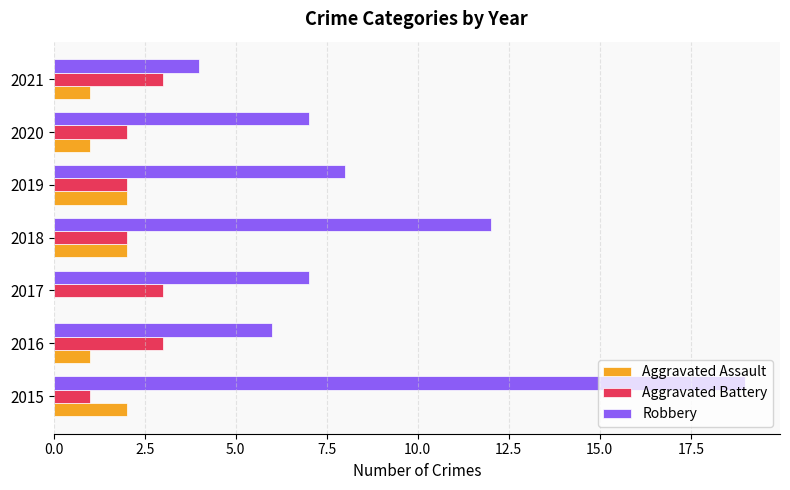

Between 2016 and 2021, which series saw the biggest shift?

Robbery